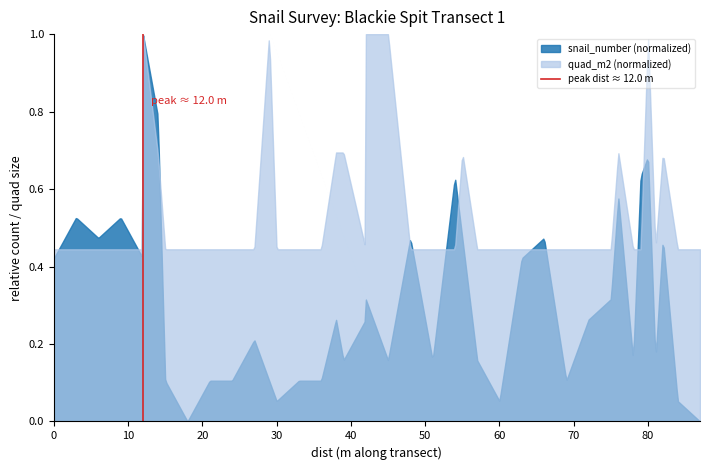

Which series has the widest spread of values?

snail_number (normalized)